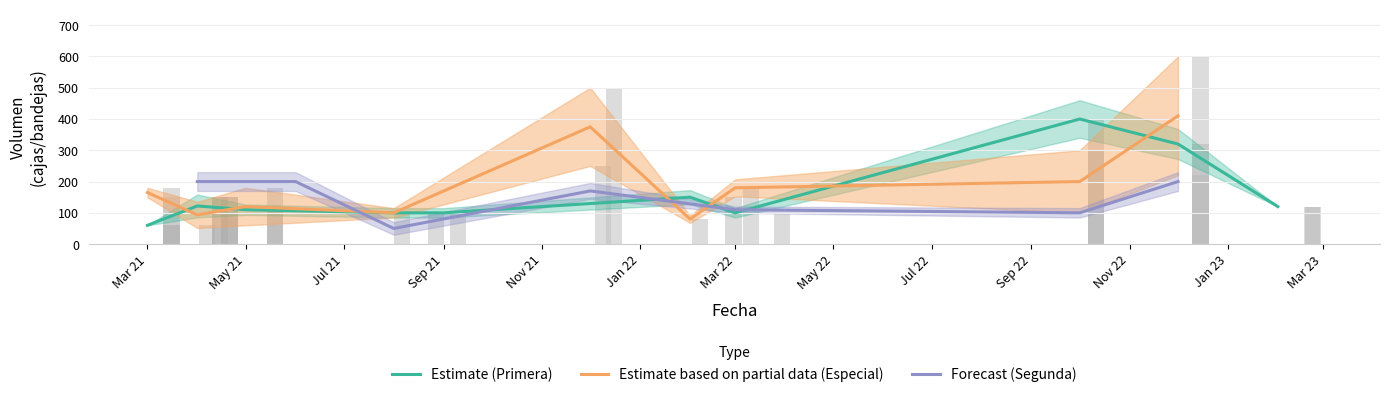

What position from the left is May 21?

2